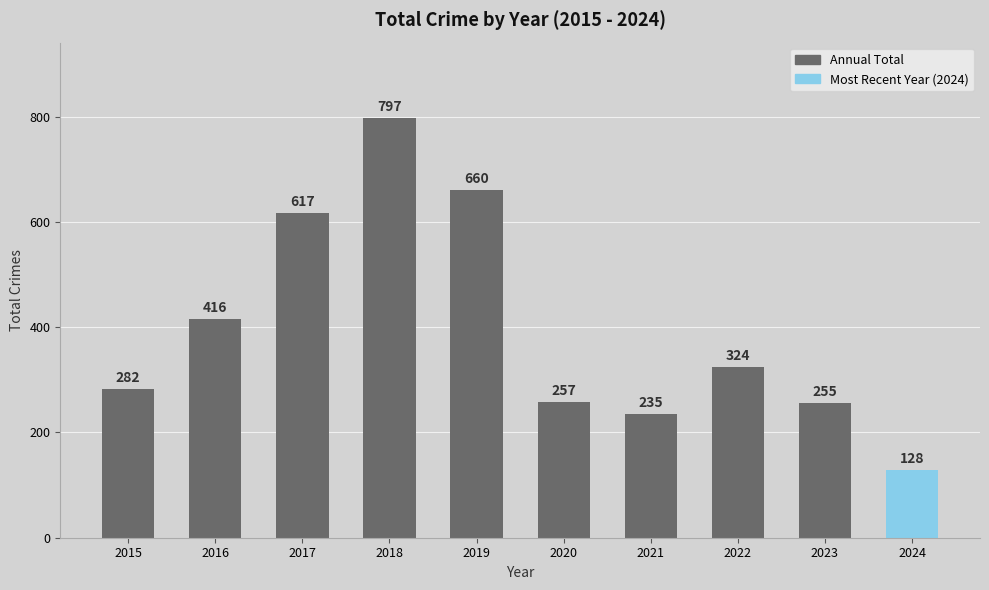

Rank the categories by value from lowest to highest.

2024, 2021, 2023, 2020, 2015, 2022, 2016, 2017, 2019, 2018